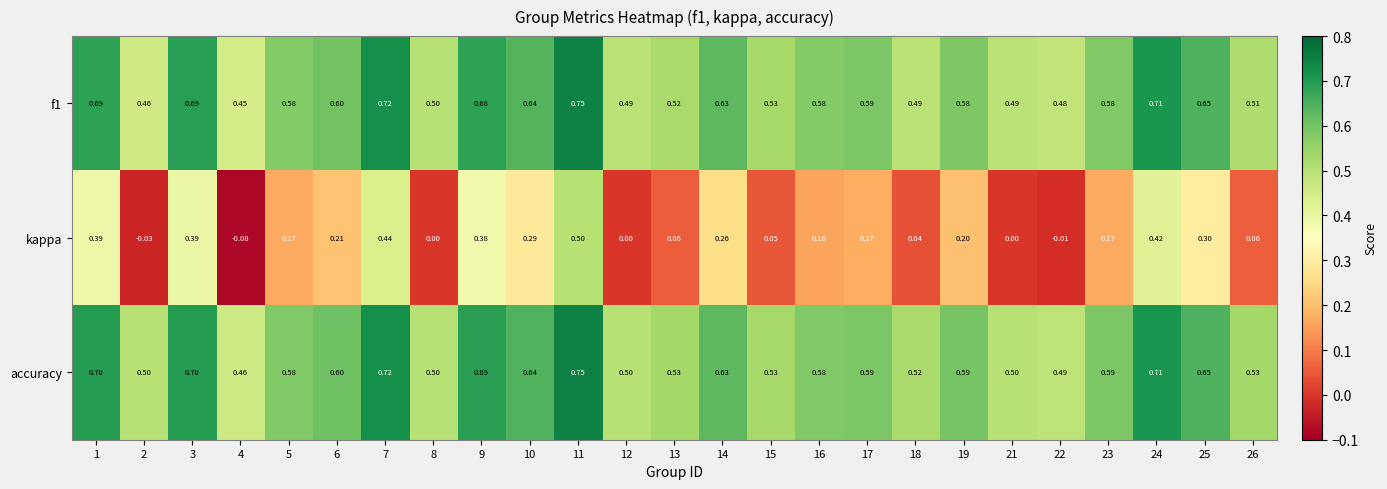

Is the value of kappa at 22 greater than the value of accuracy at 24?

No